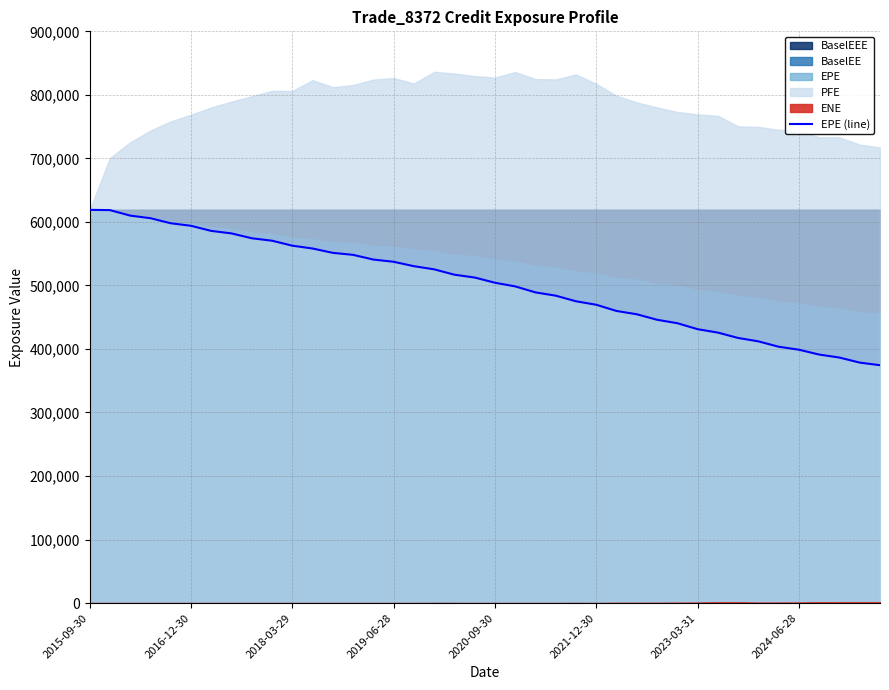

How many values exceed 512439?

19